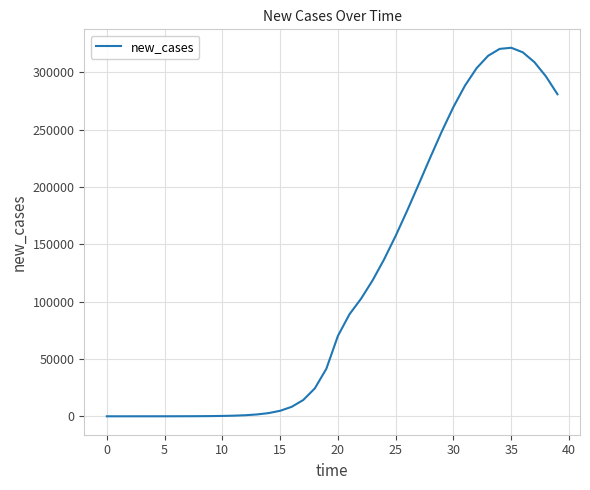

What is the maximum value shown in the chart?

321535.5